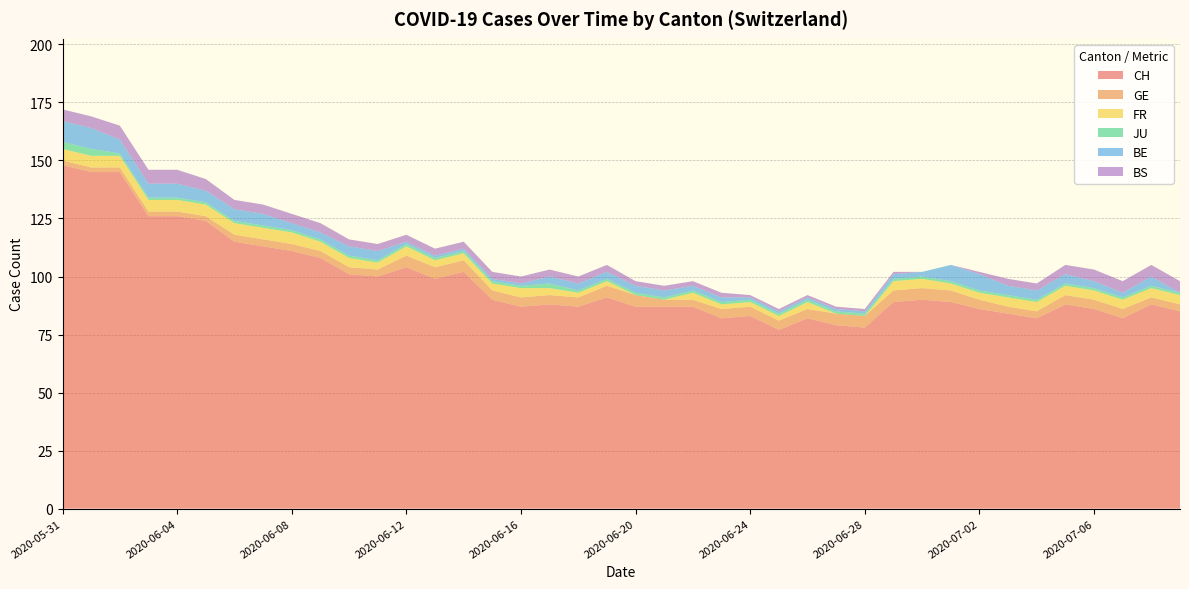

Reading left to right, what are all the values shown in this chart?

CH: 148	145	145	126	126	124	115	113	111	108	101	100	104	99	102	90	87	88	87	91	87	87	87	82	83	77	82	79	78	89	90	89	86	84	82	88	86	82	88	85
GE: 2	2	2	2	2	2	3	3	3	3	3	3	5	5	5	4	4	4	4	5	5	3	3	4	4	4	4	5	5	5	5	5	4	3	3	4	4	4	3	3
FR: 5	5	5	5	5	5	5	5	5	4	4	3	4	3	3	3	4	3	2	2	0	0	3	2	2	2	3	0	0	4	4	3	3	4	4	4	4	4	4	4
JU: 3	3	1	1	1	1	1	1	1	1	1	1	1	1	1	1	1	2	1	1	1	1	1	1	1	1	1	1	1	1	1	1	1	1	1	1	1	1	1	1
BE: 9	9	6	6	6	5	5	5	3	3	4	4	1	1	1	1	1	3	3	3	3	3	2	2	1	1	1	1	1	2	2	7	7	4	4	4	3	2	4	0
BS: 5	5	6	6	6	5	4	4	4	4	3	3	3	3	3	3	3	3	3	3	2	2	2	2	1	1	1	1	1	1	0	0	1	3	3	4	5	5	5	5